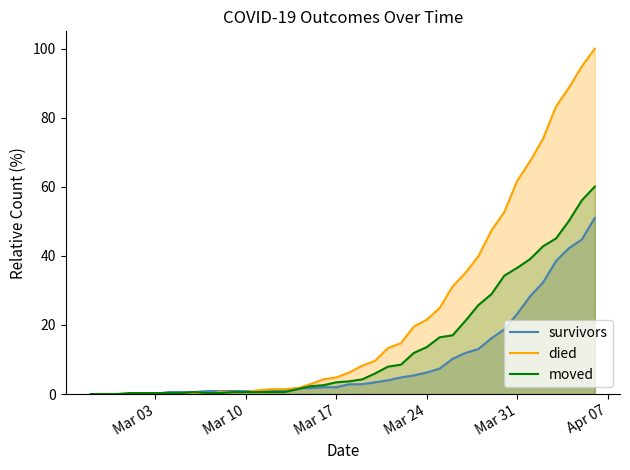

Rank the series by their average value, from highest to lowest.

died, moved, survivors